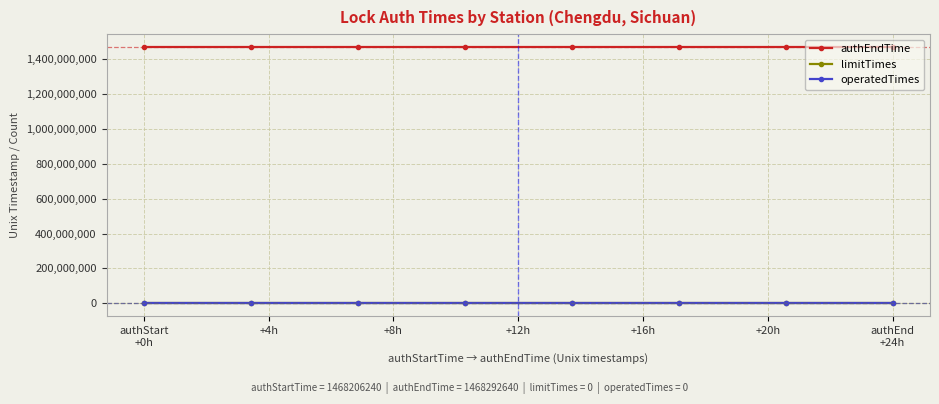

Count the number of categories in the chart.

8